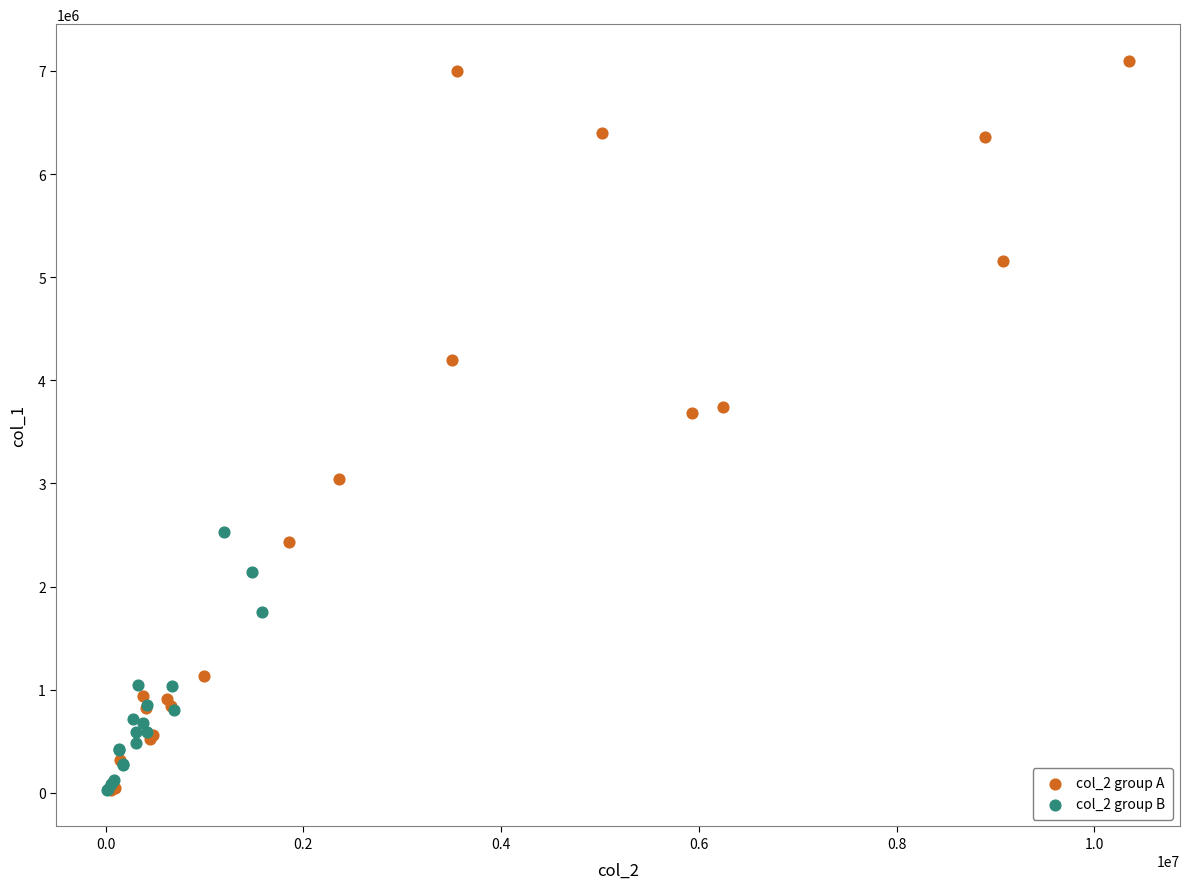

Which series has the largest Y range (max minus min)?

col_2 group A